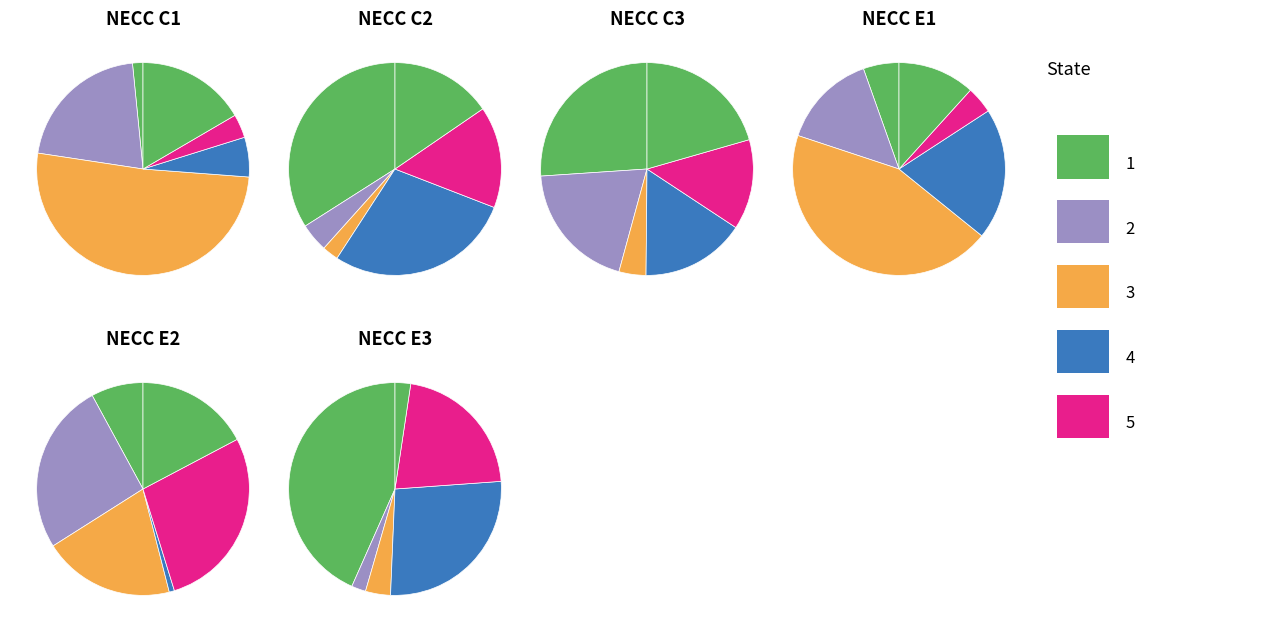

Is the sum of 326772 and 263578 greater than half?

No